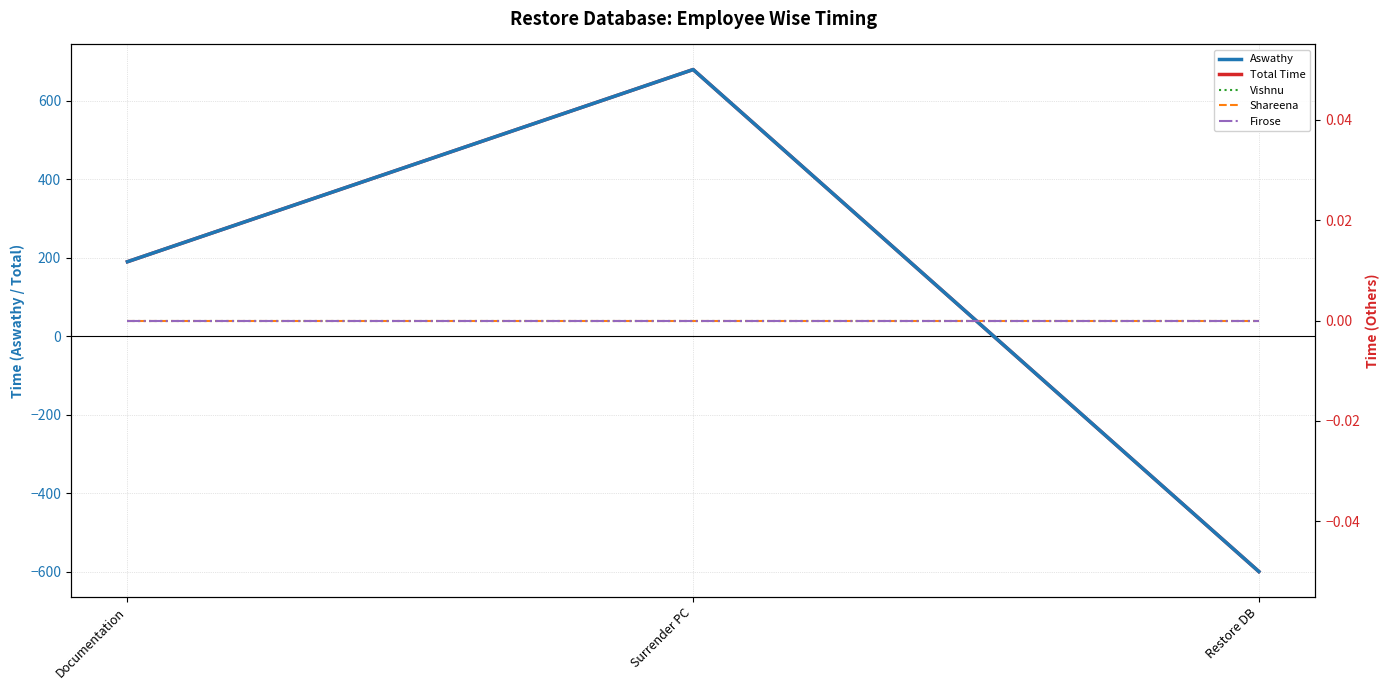

At how many categories does at least one series exceed -102?

3